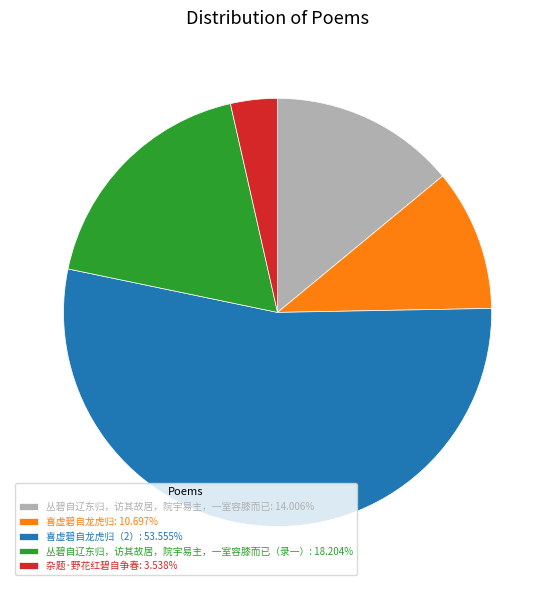

Does any single category account for the majority?

Yes